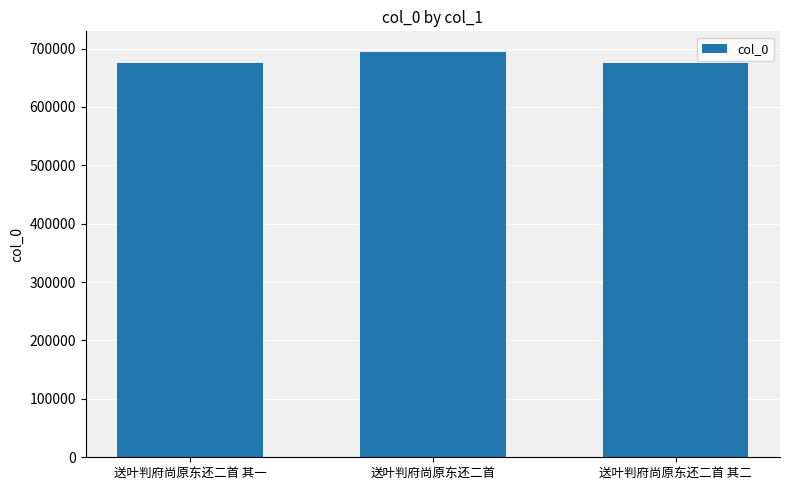

What is the ratio of the value at 送叶判府尚原东还二首 其一 to the value at 送叶判府尚原东还二首 其二?

1.0